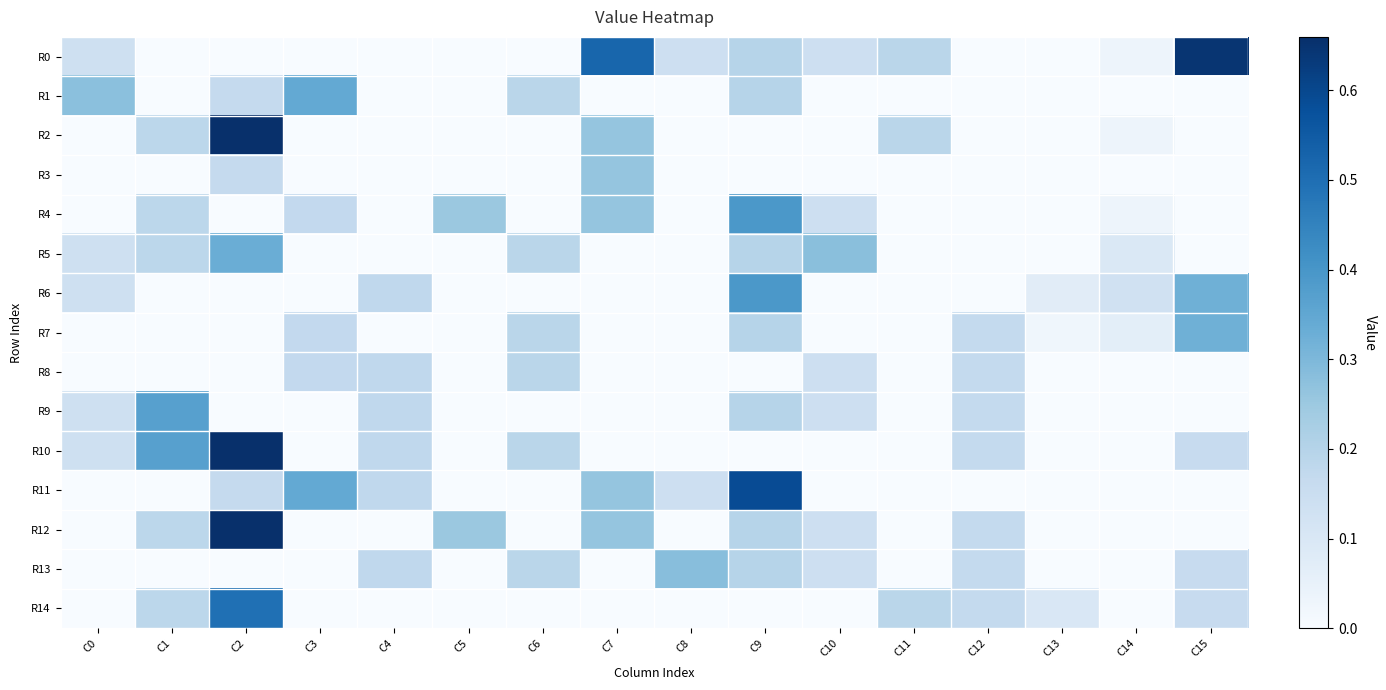

Between C14 and C1, which is larger?

C14